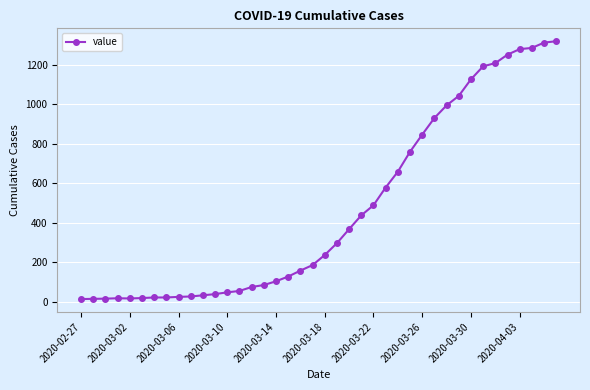

What is the maximum value shown in the chart?

1319